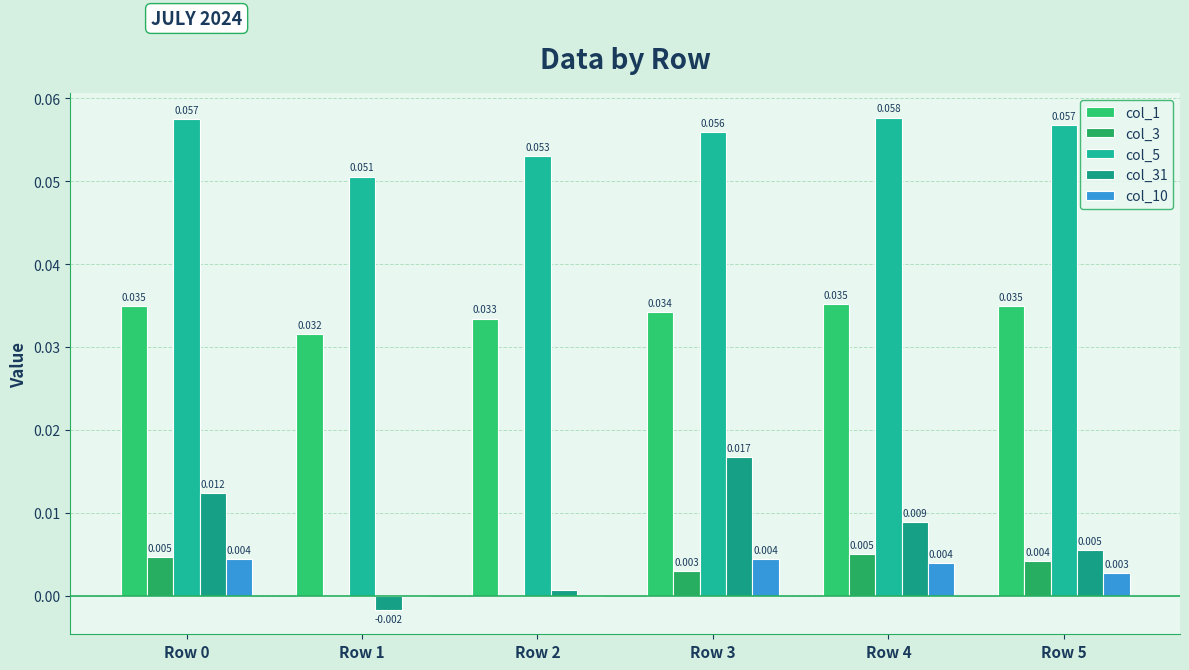

Which has a higher value, Row 1 or Row 2?

Row 2